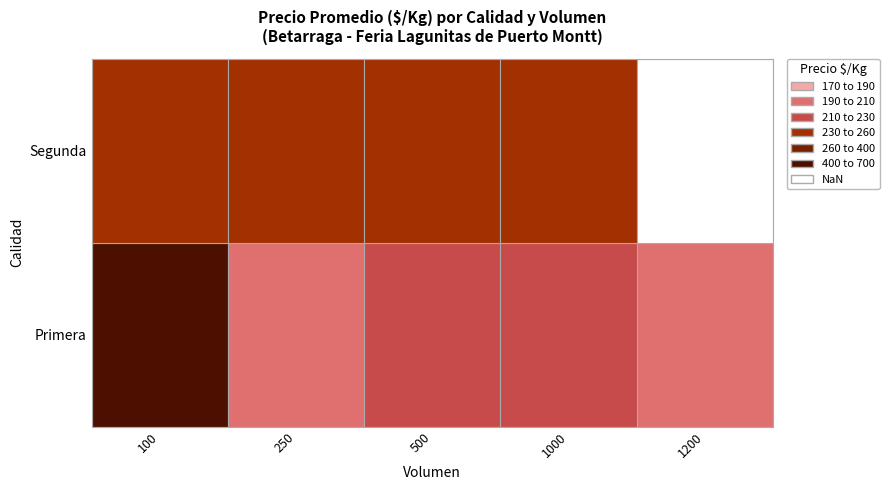

What is the minimum value shown in the chart?

199